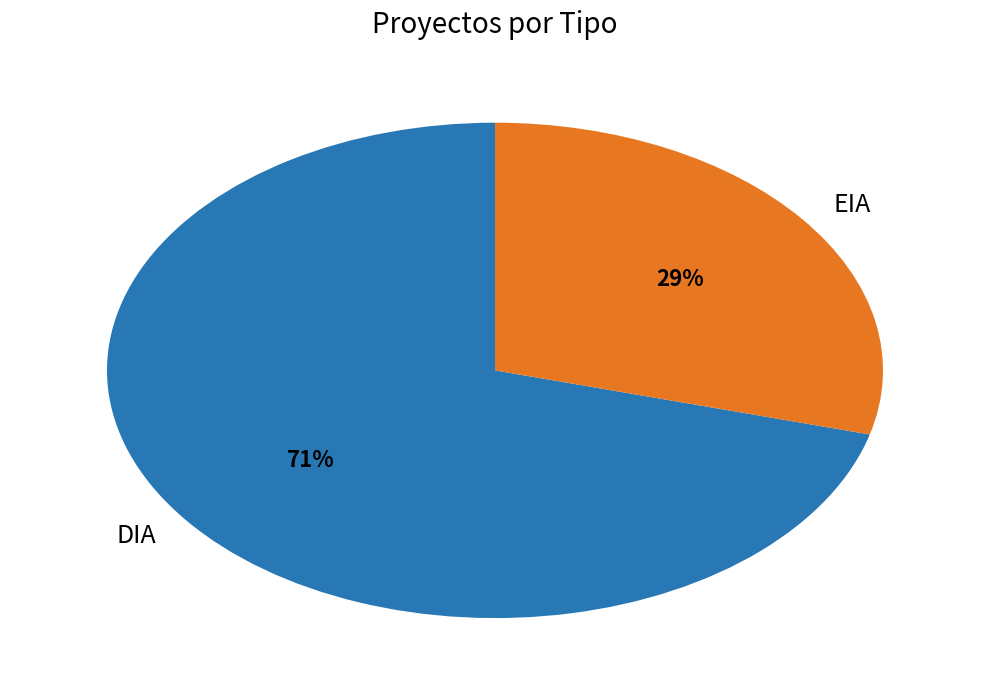

To the nearest percent, what is the difference between the largest and smallest slice percentages?

42%